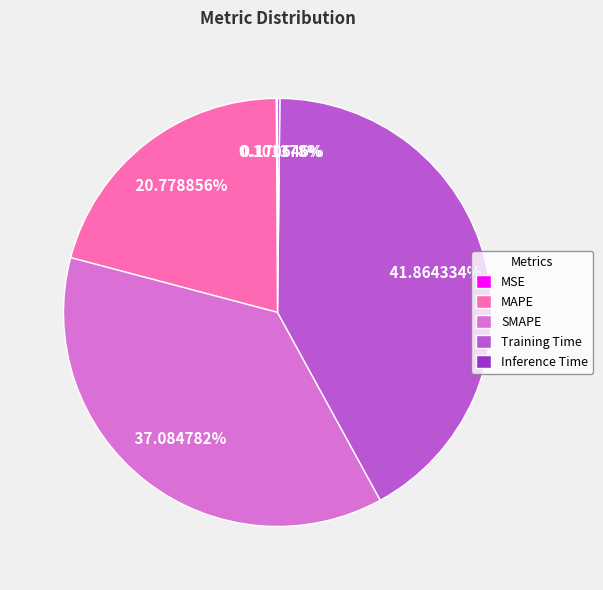

Is there any slice that represents more than half of the pie?

No